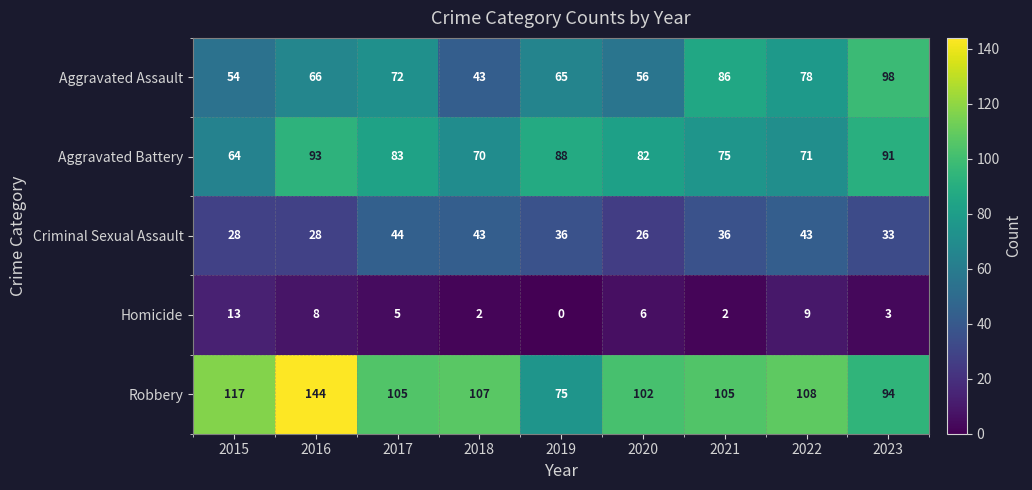

What value does the Robbery series have at 2015?

117